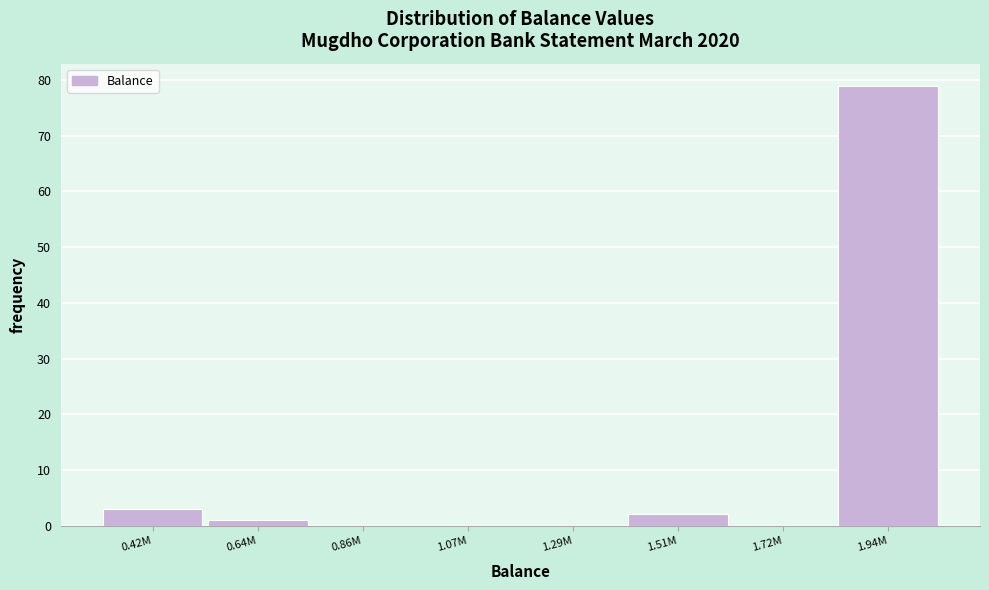

Reading left to right, transcribe all the data shown in this chart.

0.42M=3	0.64M=1	0.86M=0	1.07M=0	1.29M=0	1.51M=2	1.72M=0	1.94M=79